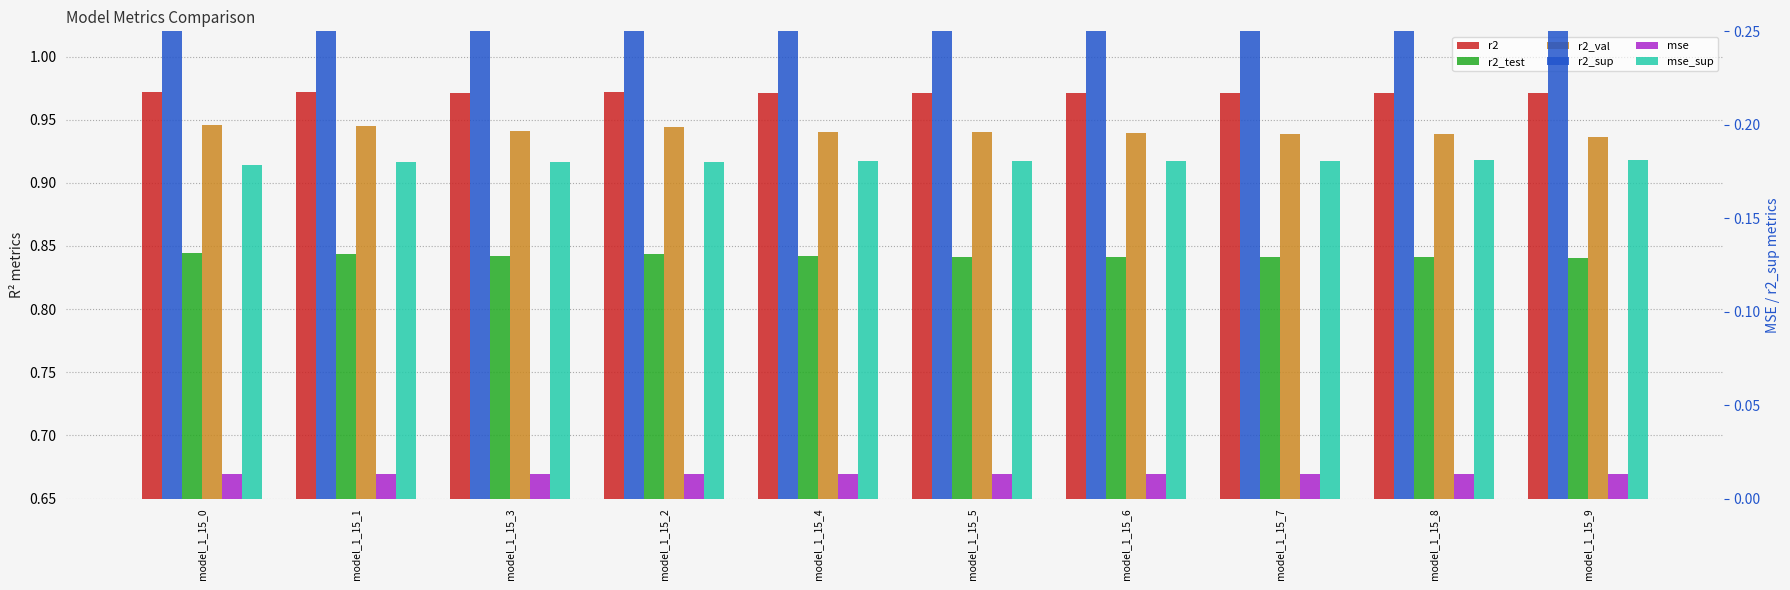

What is the value of the r2_test bar at the 10th from the left?

0.8